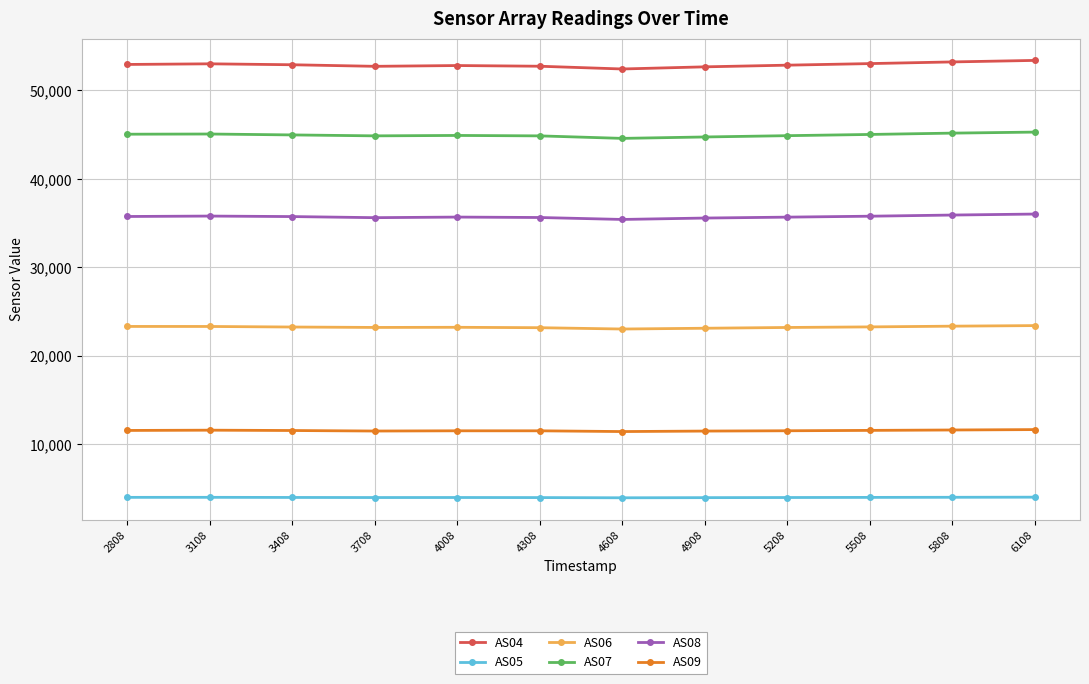

Where does the AS08 series first go above 35748?

2808